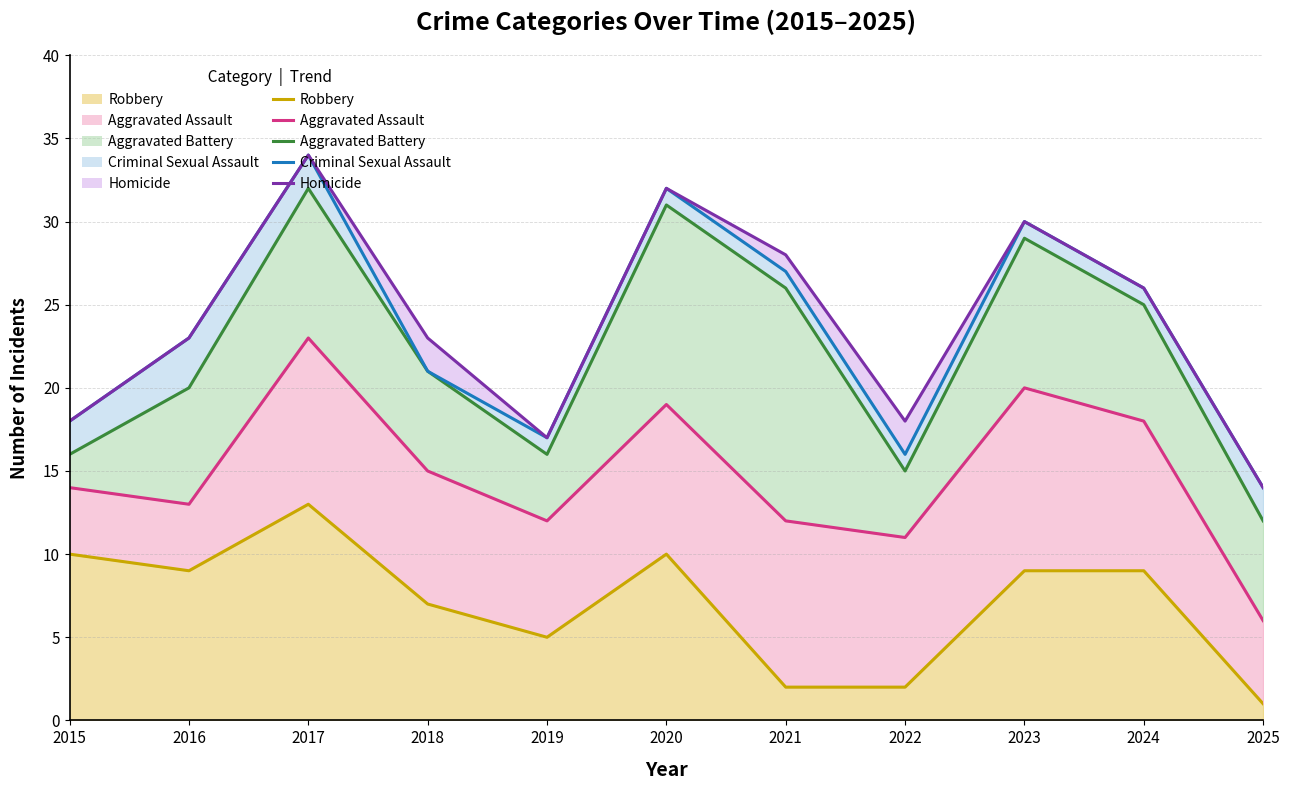

Which series has the largest range (max minus min)?

Aggravated Battery